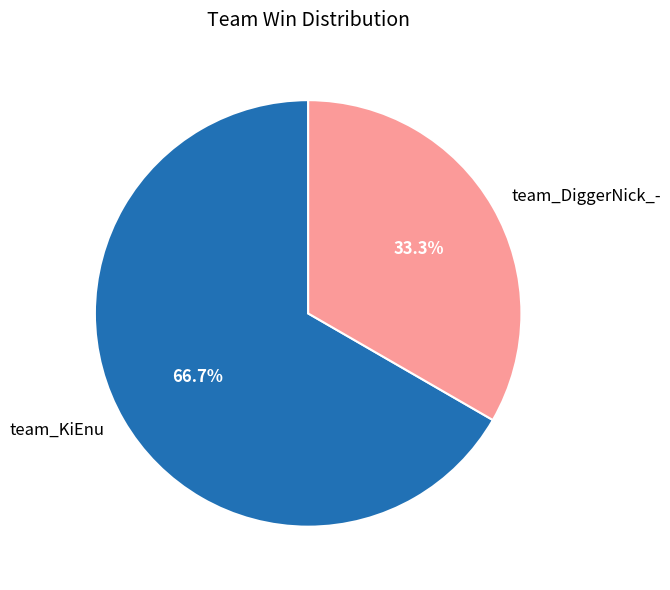

Is team_KiEnu the majority of the pie?

Yes